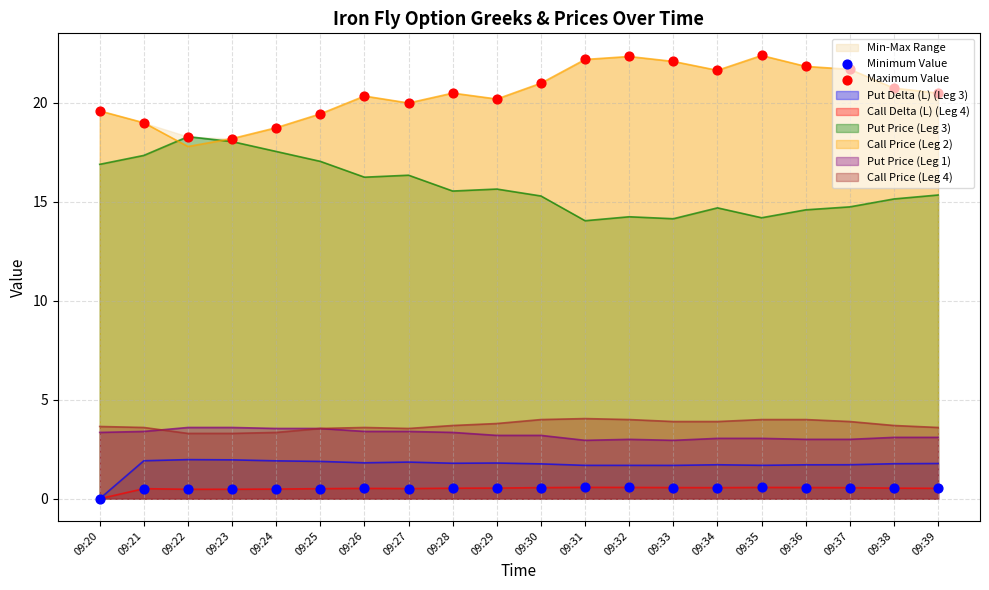

Which series reaches the minimum Y coordinate?

Minimum Value